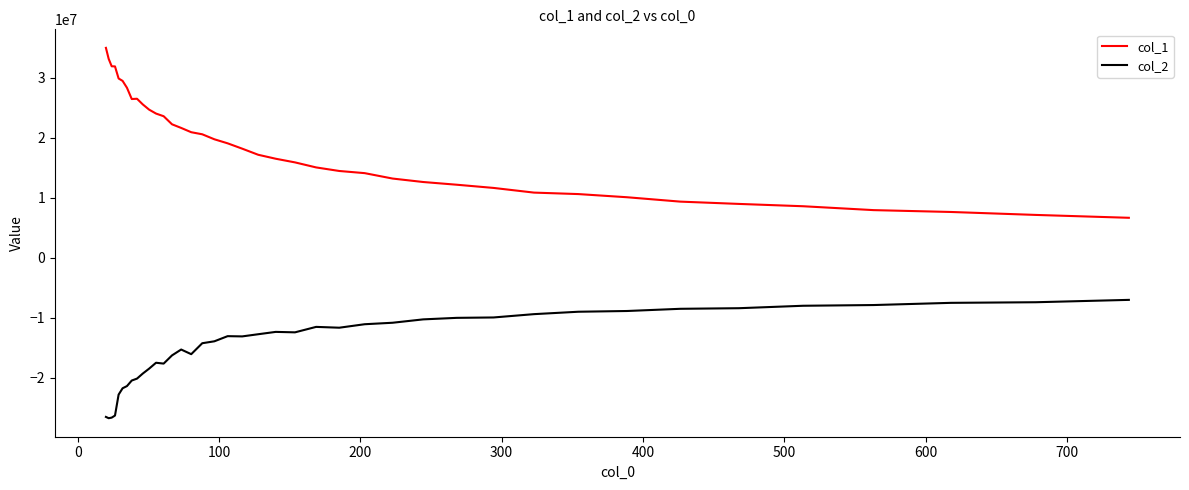

Which series has the largest total across all categories?

col_1